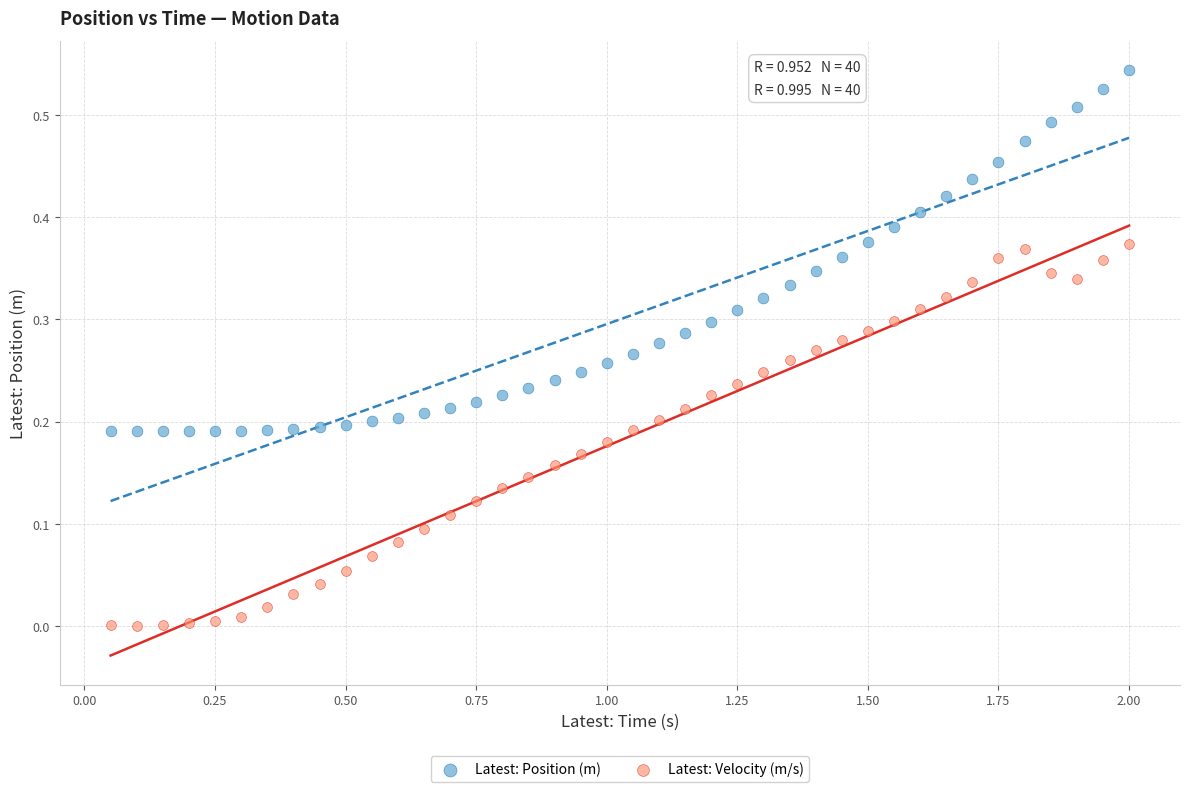

Which series contains the lowest Y value?

Latest: Velocity (m/s)